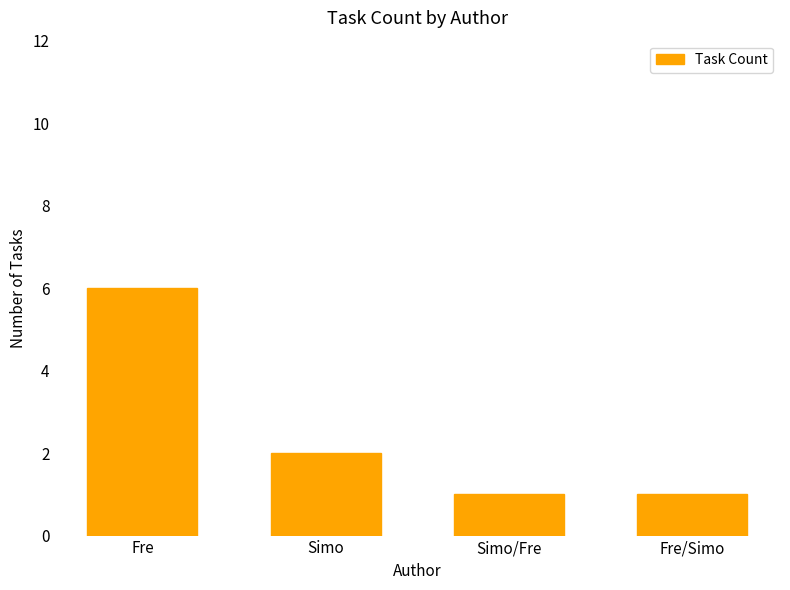

What is the difference between the values at Fre and Simo?

4